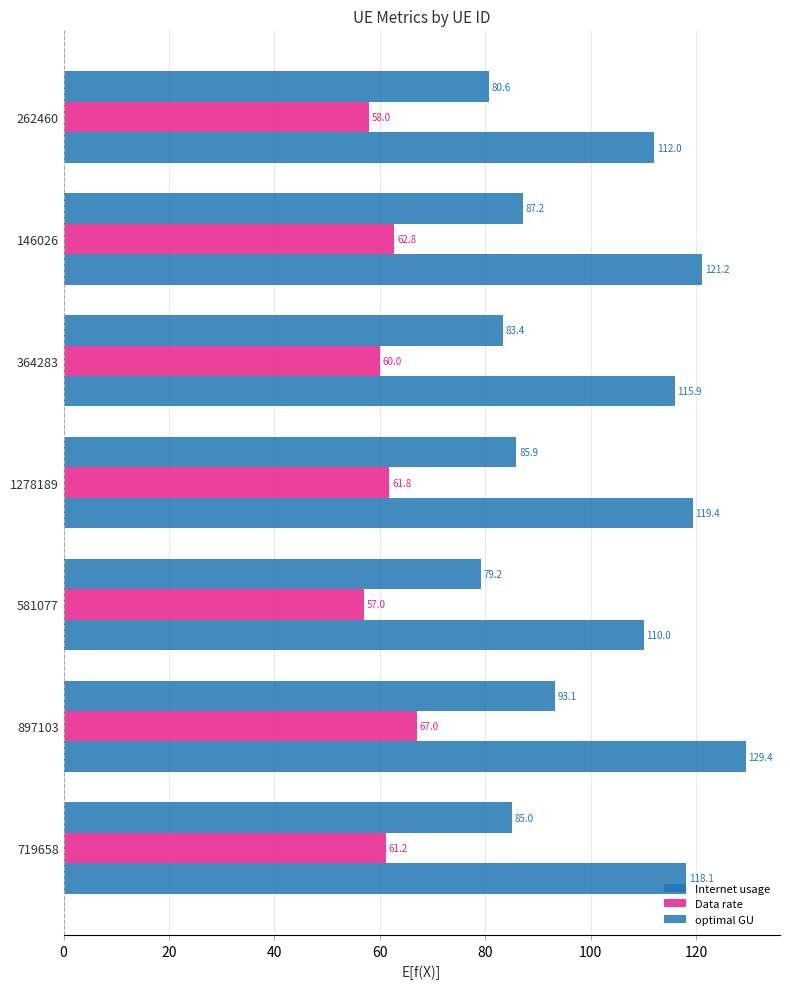

How many distinct data groups are displayed?

3